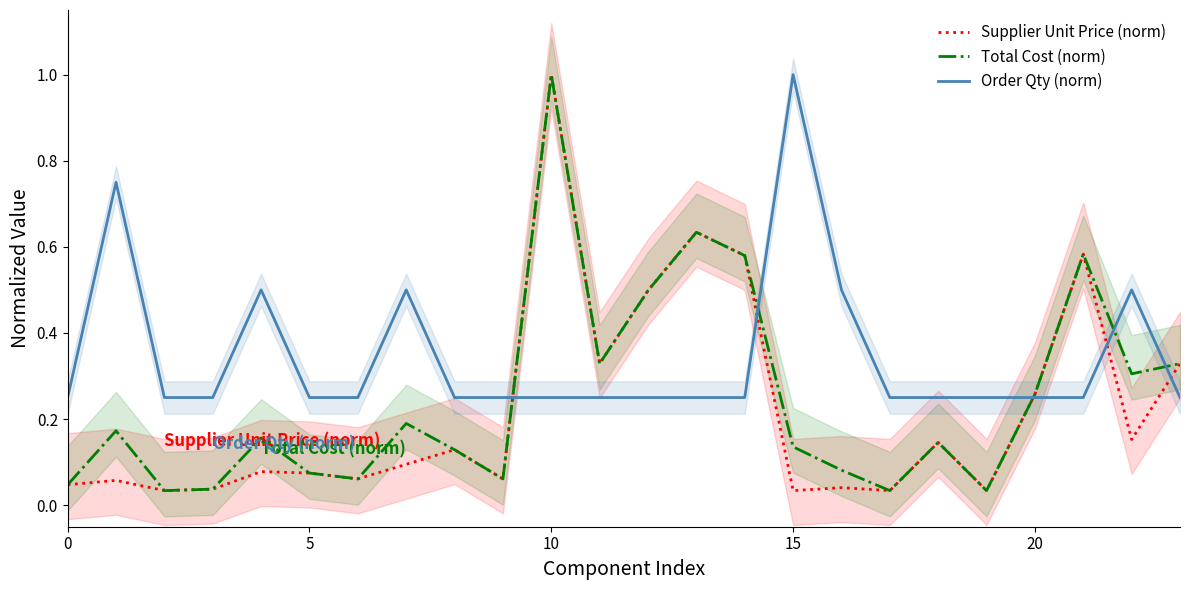

At which label does Supplier Unit Price (norm) reach its peak?

10